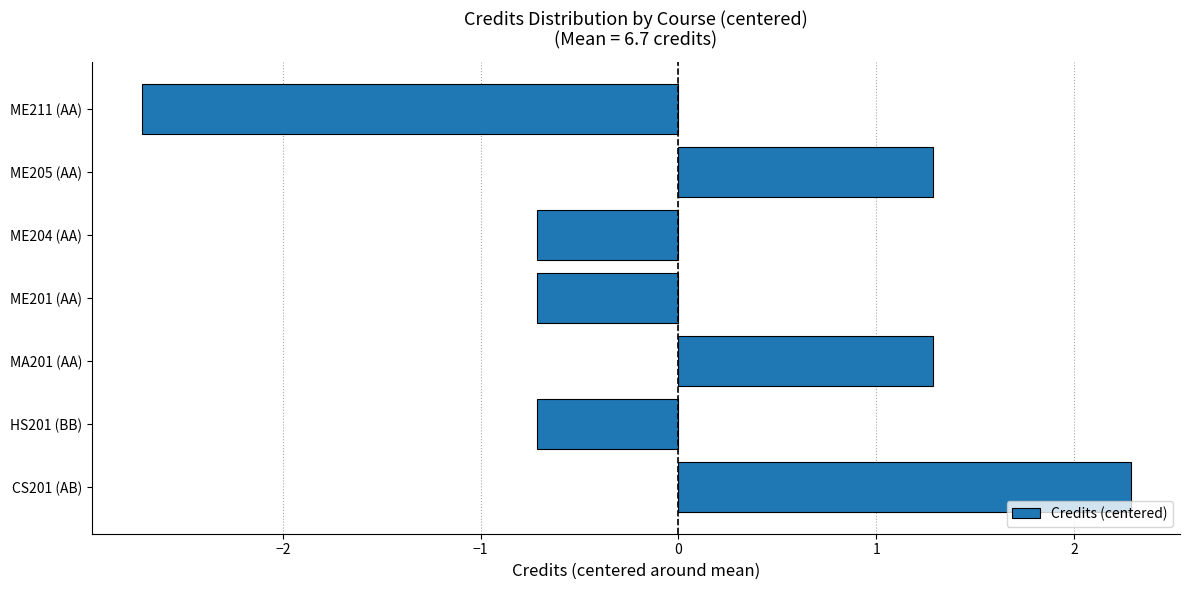

Does the chart contain any negative values?

Yes